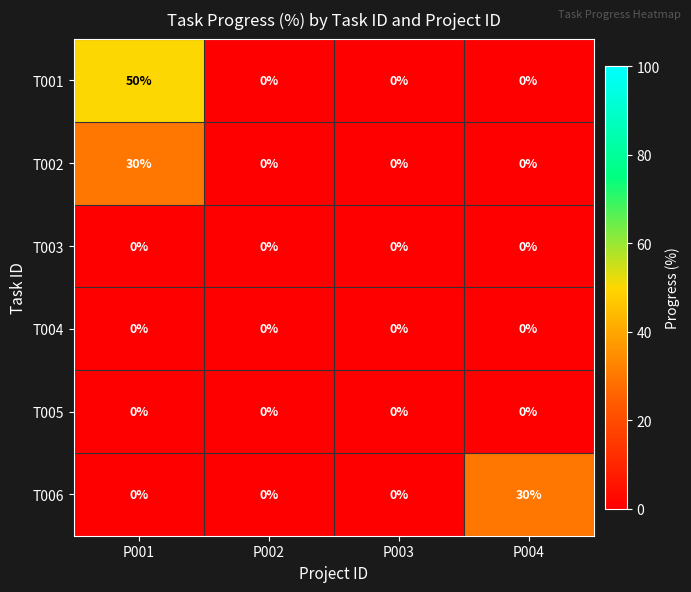

Reading left to right, extract all data points from this chart.

T001: 50	0	0	0
T002: 30	0	0	0
T003: 0	0	0	0
T004: 0	0	0	0
T005: 0	0	0	0
T006: 0	0	0	30